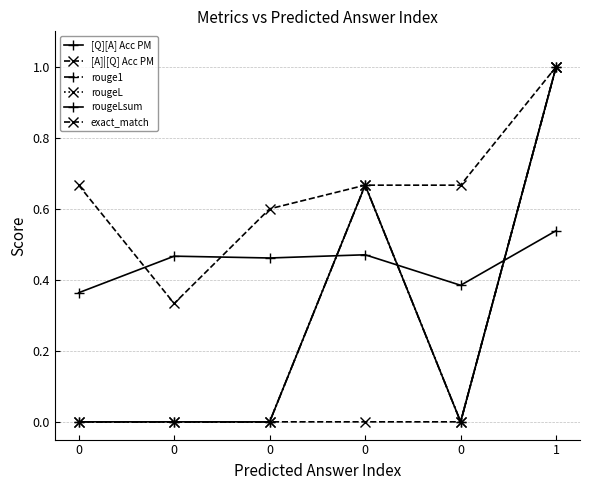

Is this an area chart (filled region under the line)?

No